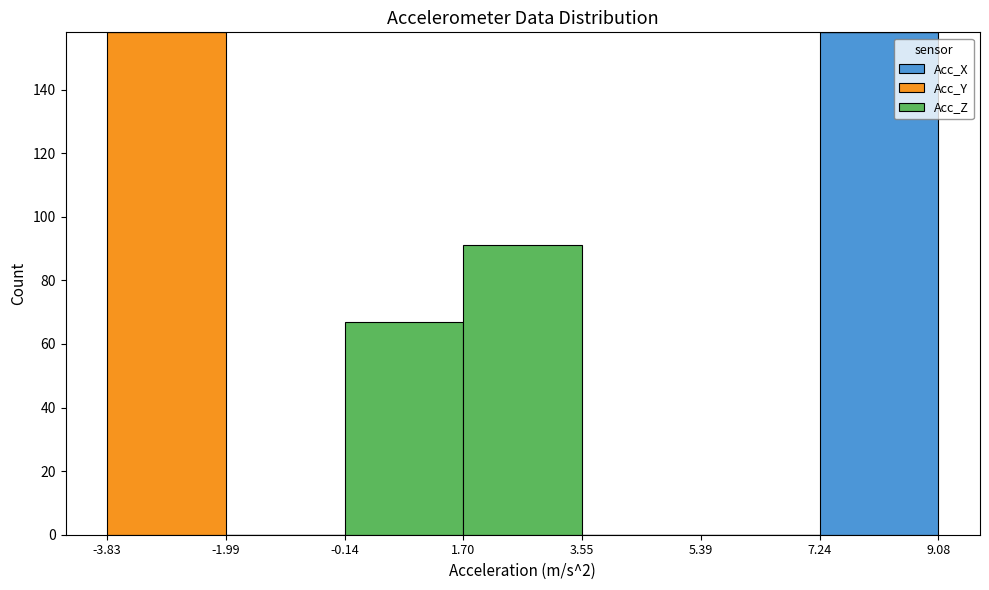

What is the total height of the stacked bar covering 7.24 to 9.08 on the x-axis? The values are not printed on the chart, so give them approximately, as read against the axis.

158